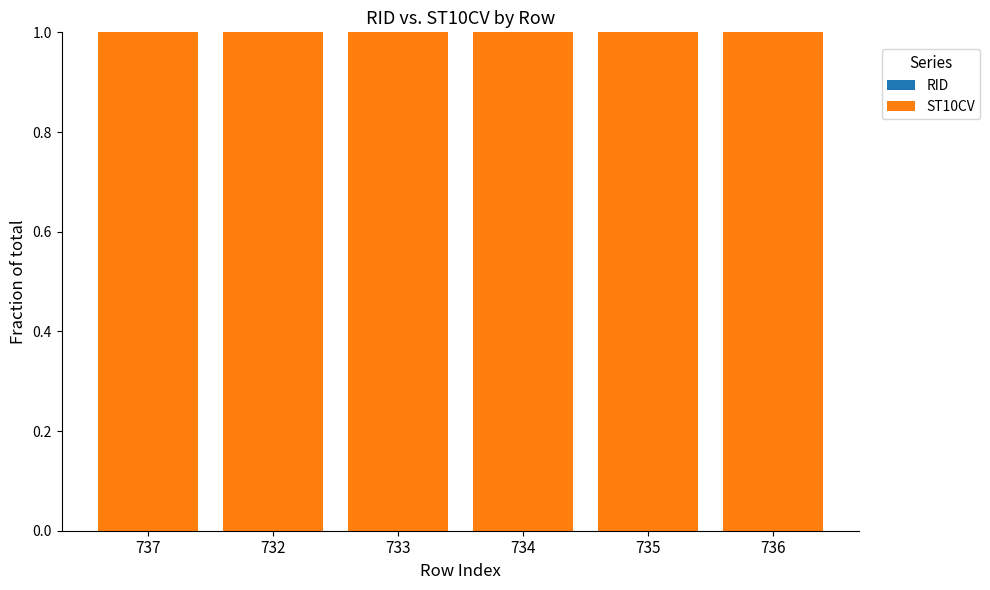

Which series has the largest range (max minus min)?

ST10CV